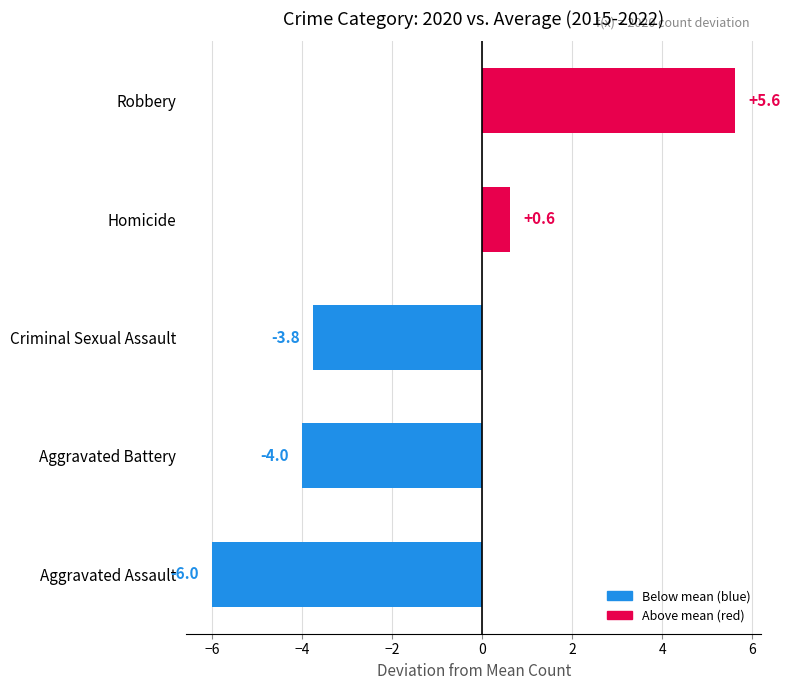

Count the number of data series in this chart.

1